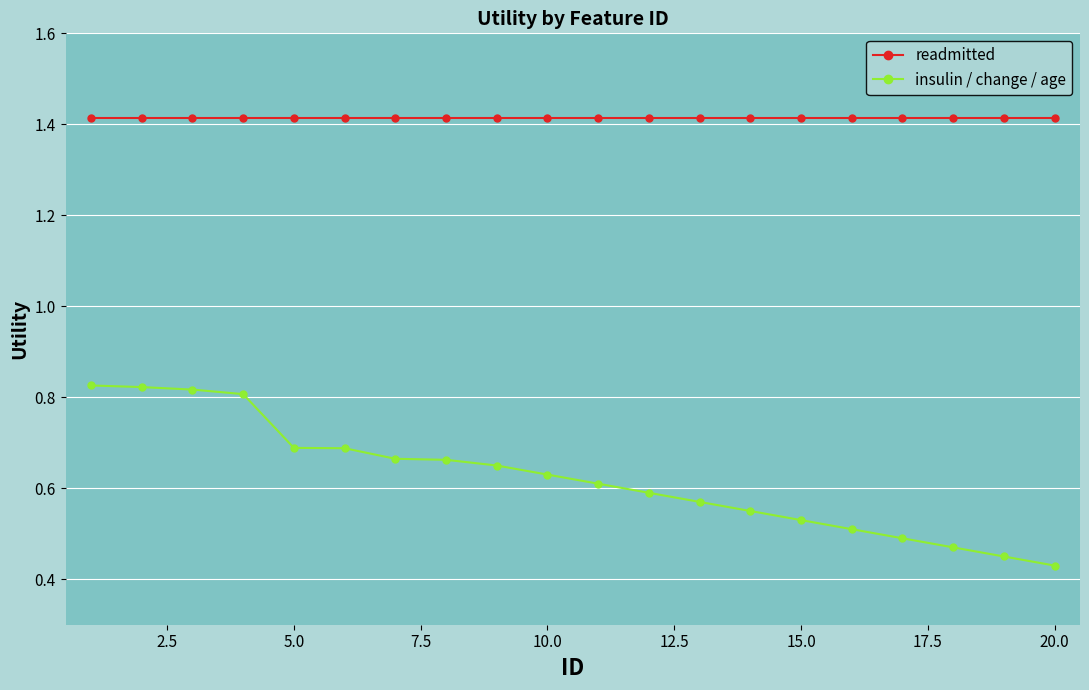

Which series has the largest total across all categories?

readmitted